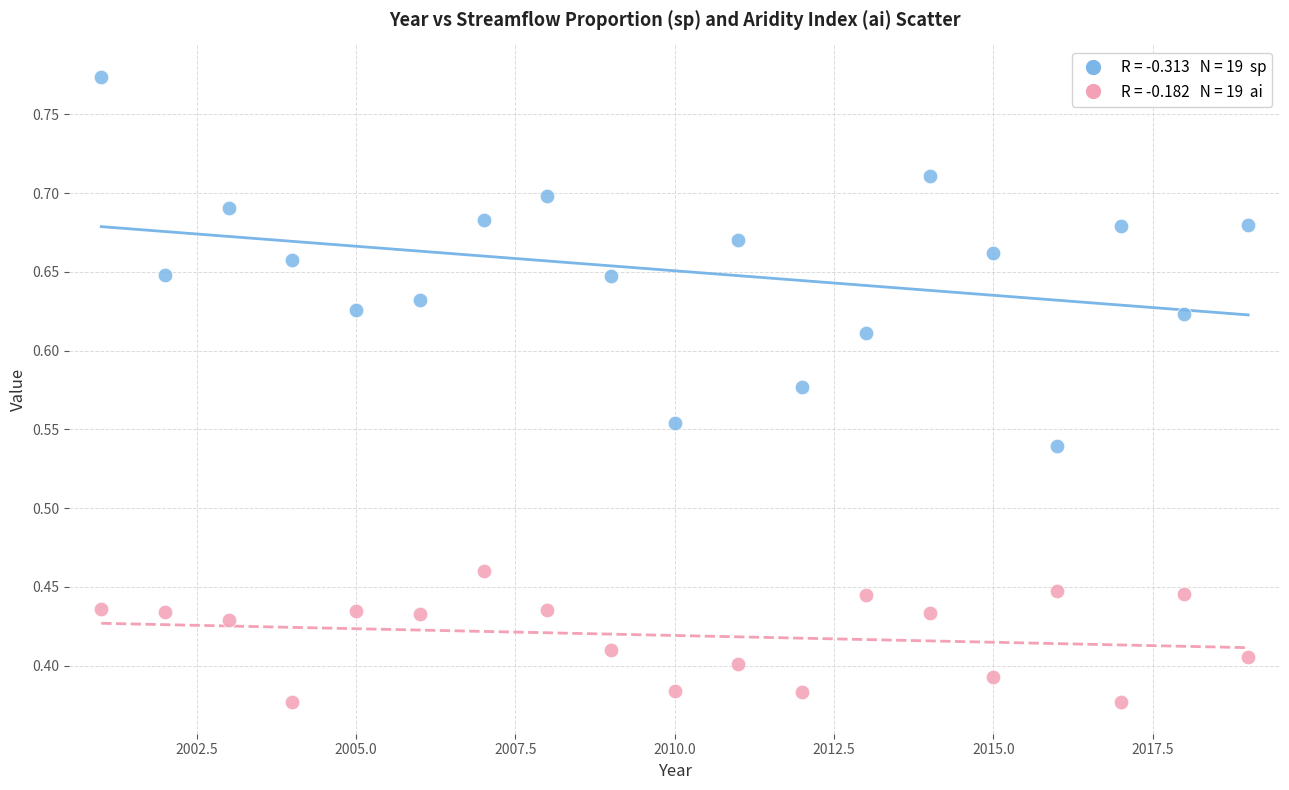

Across all data points, what is the range of X values (max minus min)?

18.0